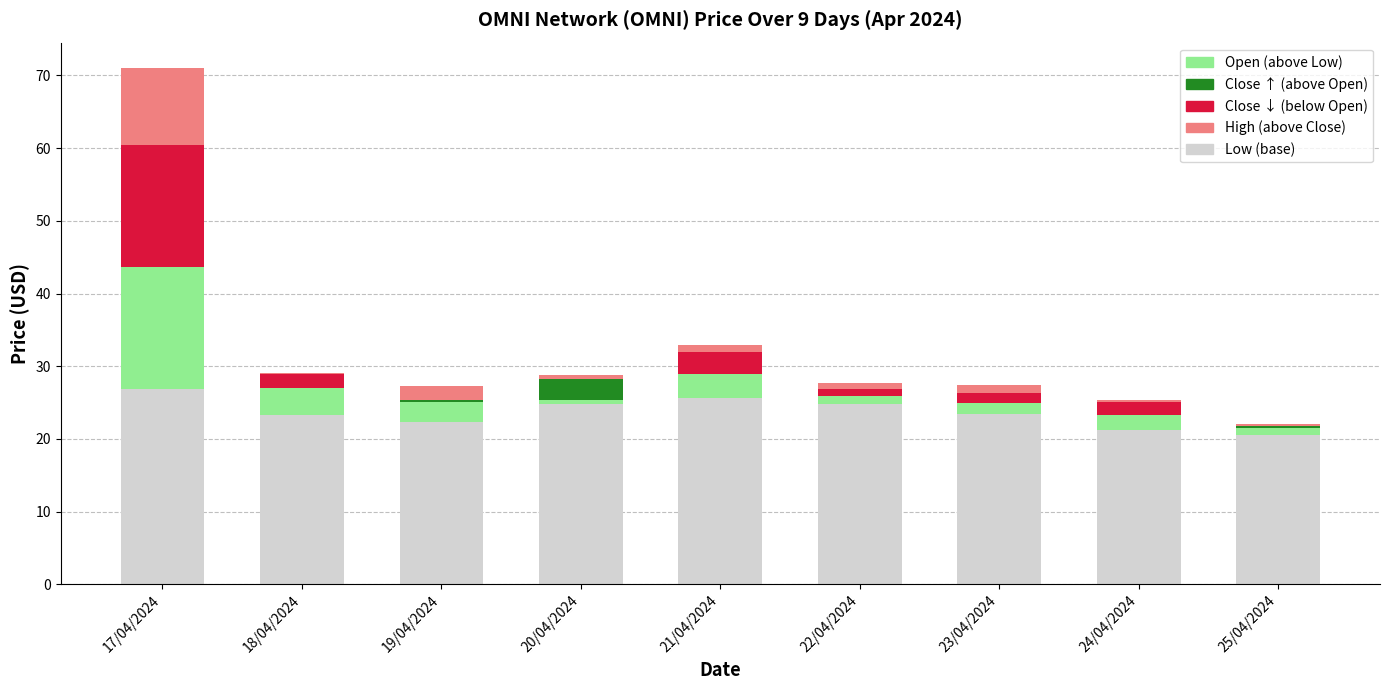

True or false: low (base) has a value of 21.2 at 24/04/2024.

True